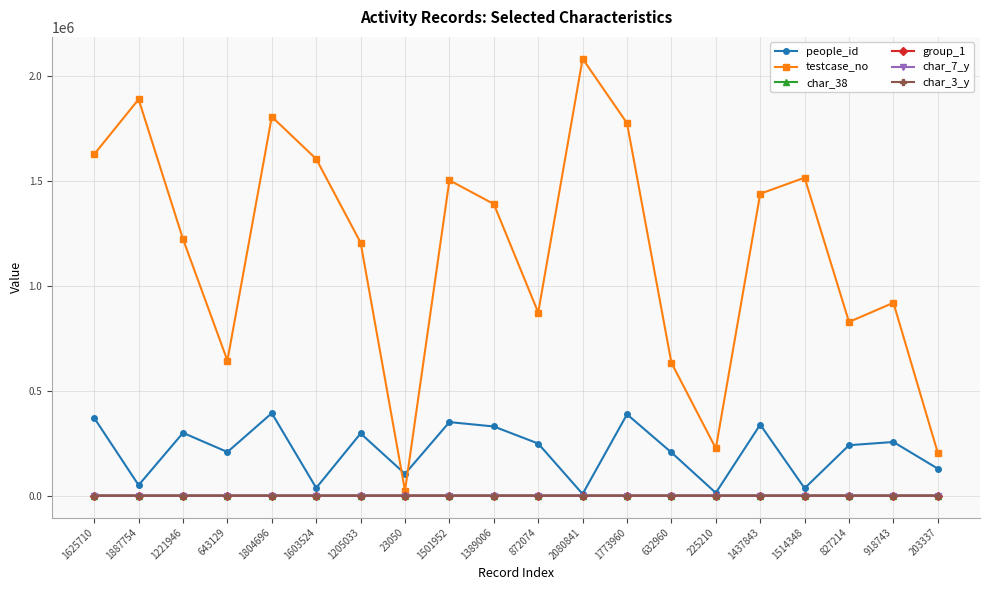

How many times do char_7_y and group_1 cross each other?

4